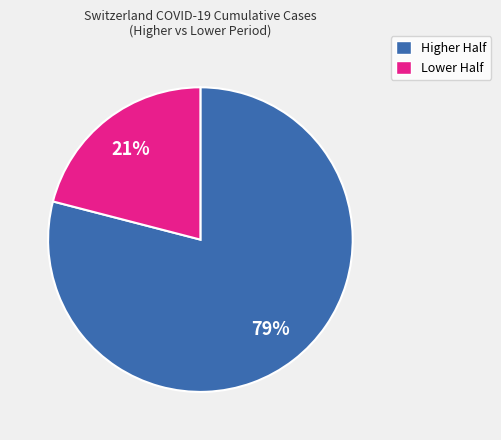

True or false: Lower Half accounts for 11% of the total.

False